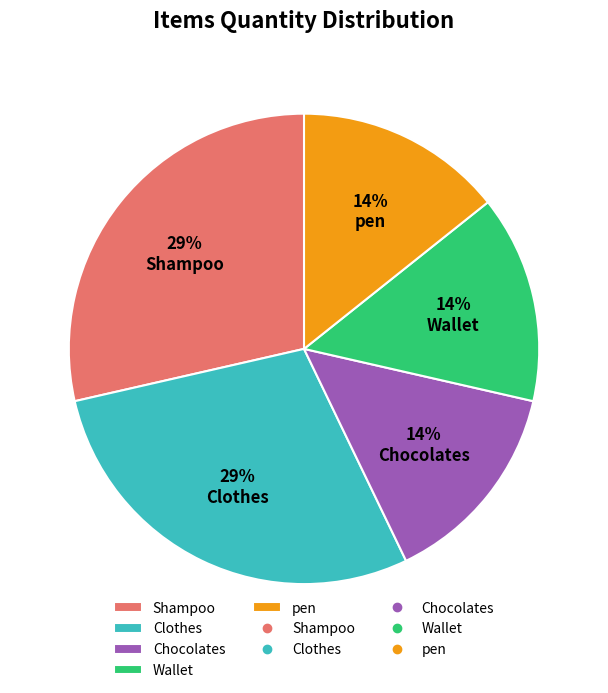

Do Clothes and Shampoo together represent more than half of the pie?

Yes